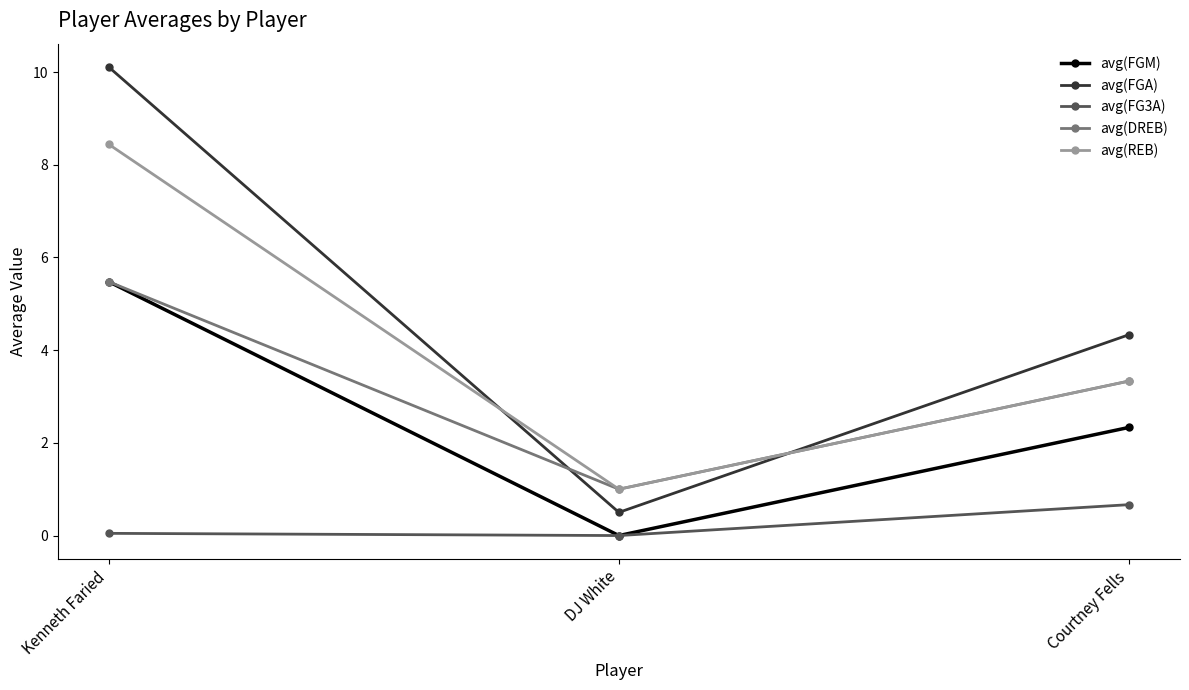

What is the spread (max minus min) of values at Courtney Fells?

3.7